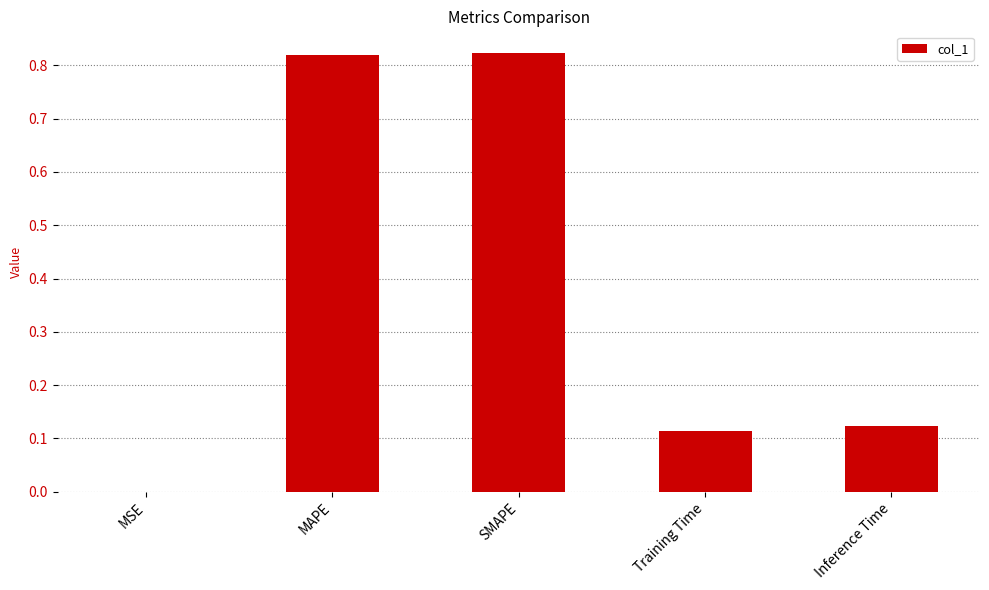

True or false: the data shows 0.0 at Inference Time.

False